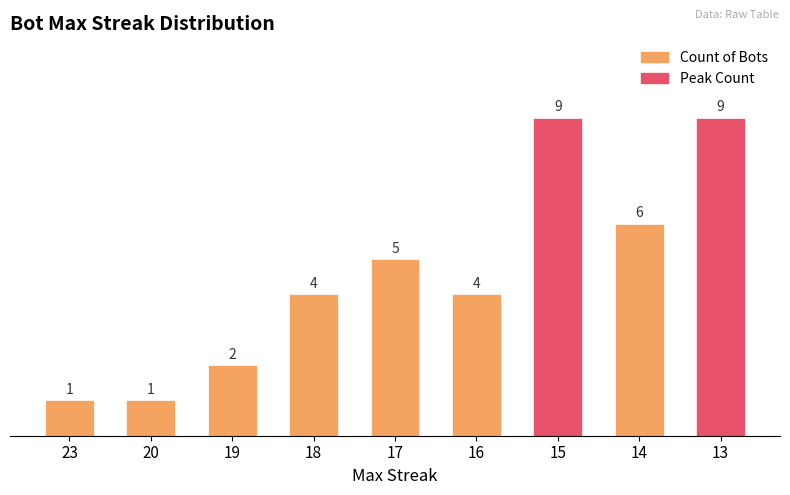

At how many categories does at least one series exceed 8?

2